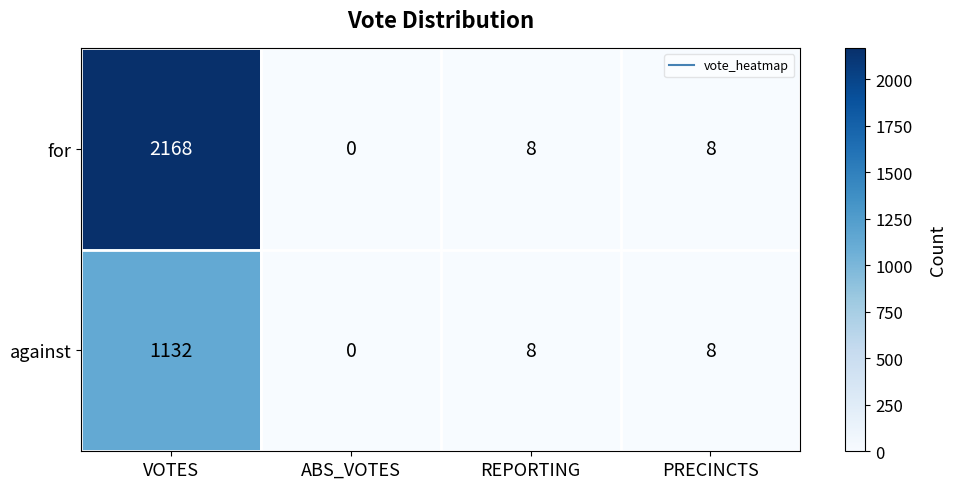

How many data points does each series have?

4